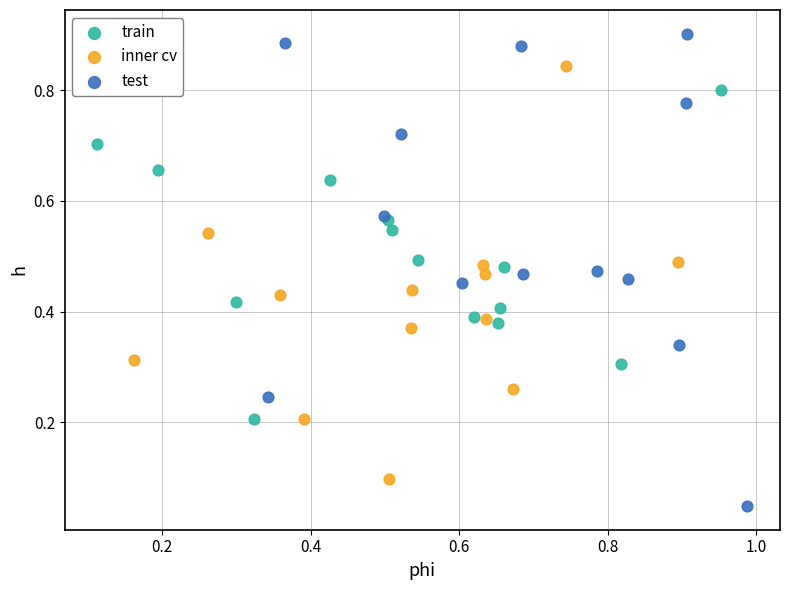

Which series reaches the maximum Y coordinate?

test